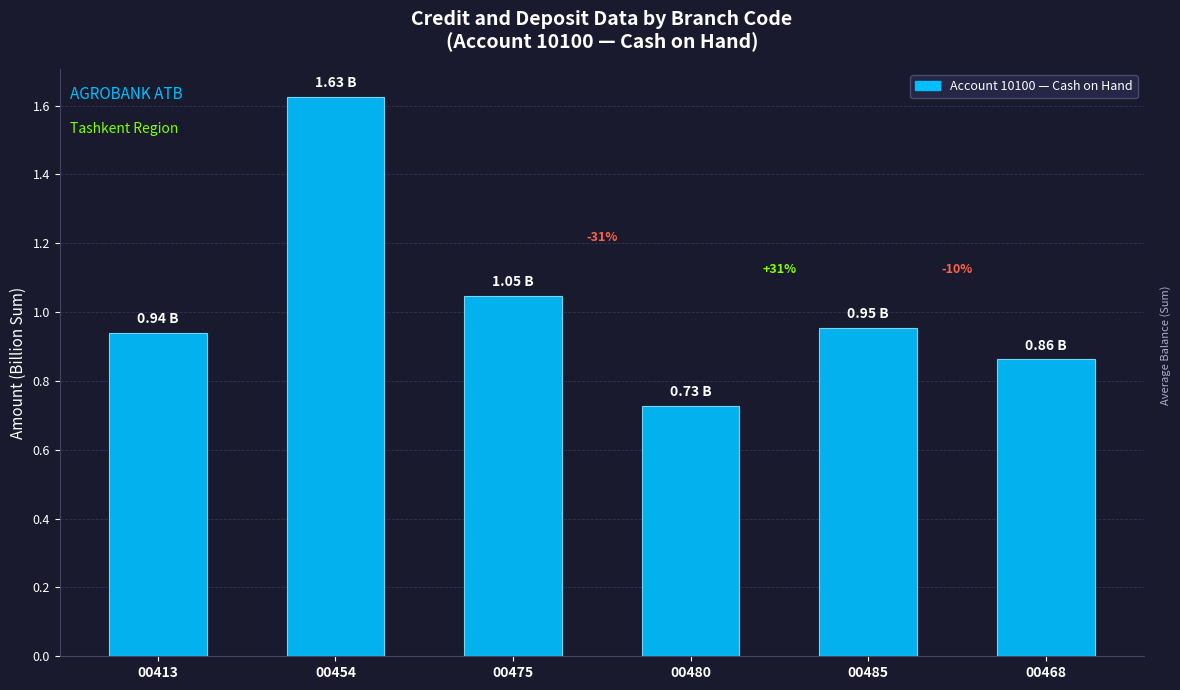

Which category has the highest value across all series?

00454